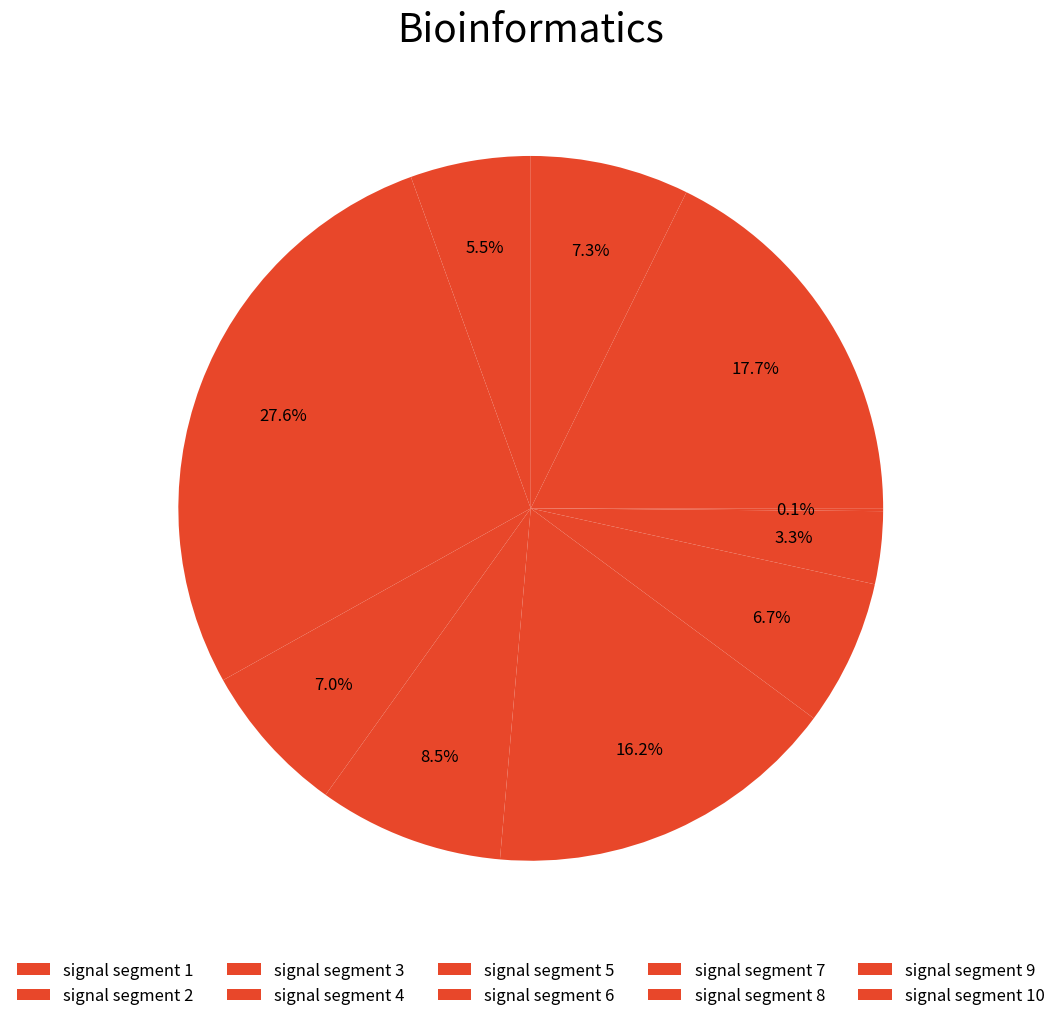

To the nearest percent, what percentage of the pie is signal segment 10?

7%